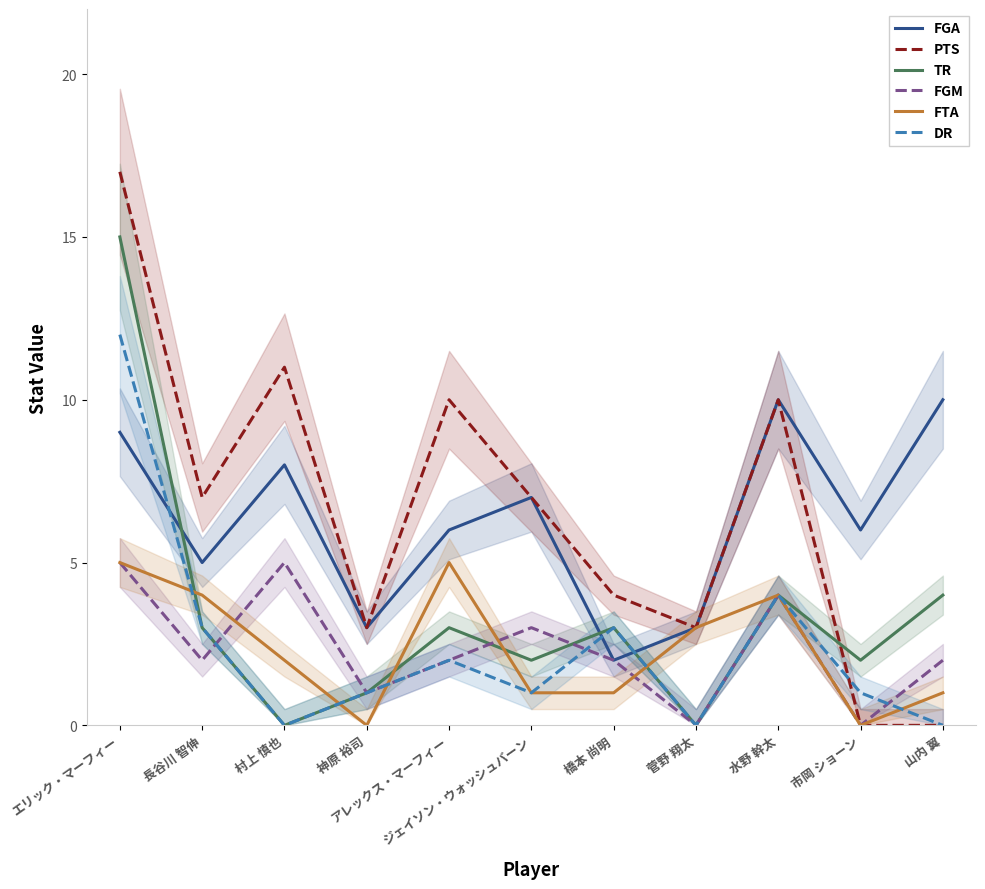

Count the number of data series in this chart.

6